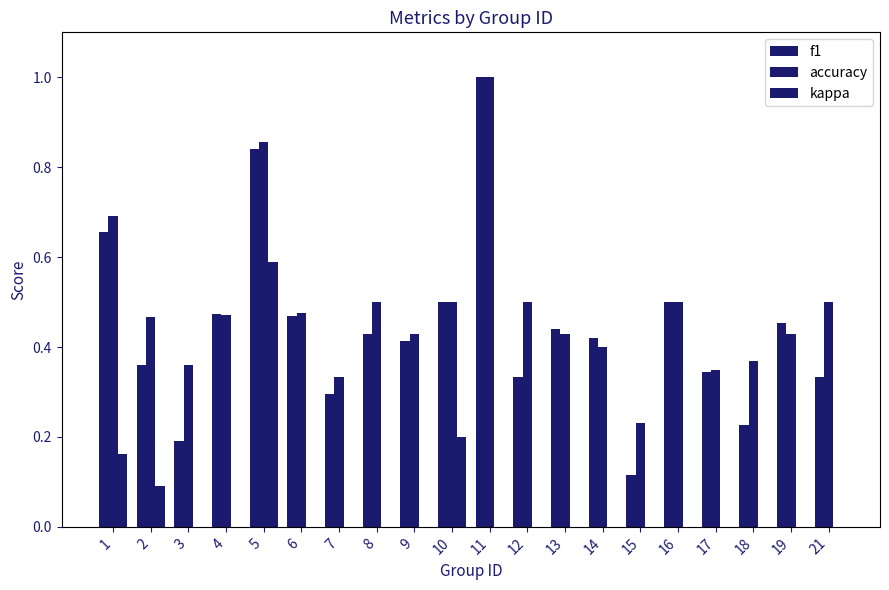

What is the value of the kappa bar at the 8th from the left?

-0.3